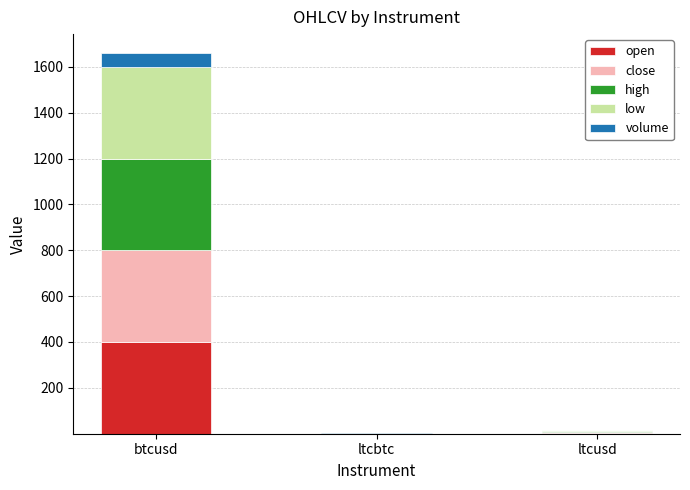

Where is open nearest to the value 199?

ltcusd